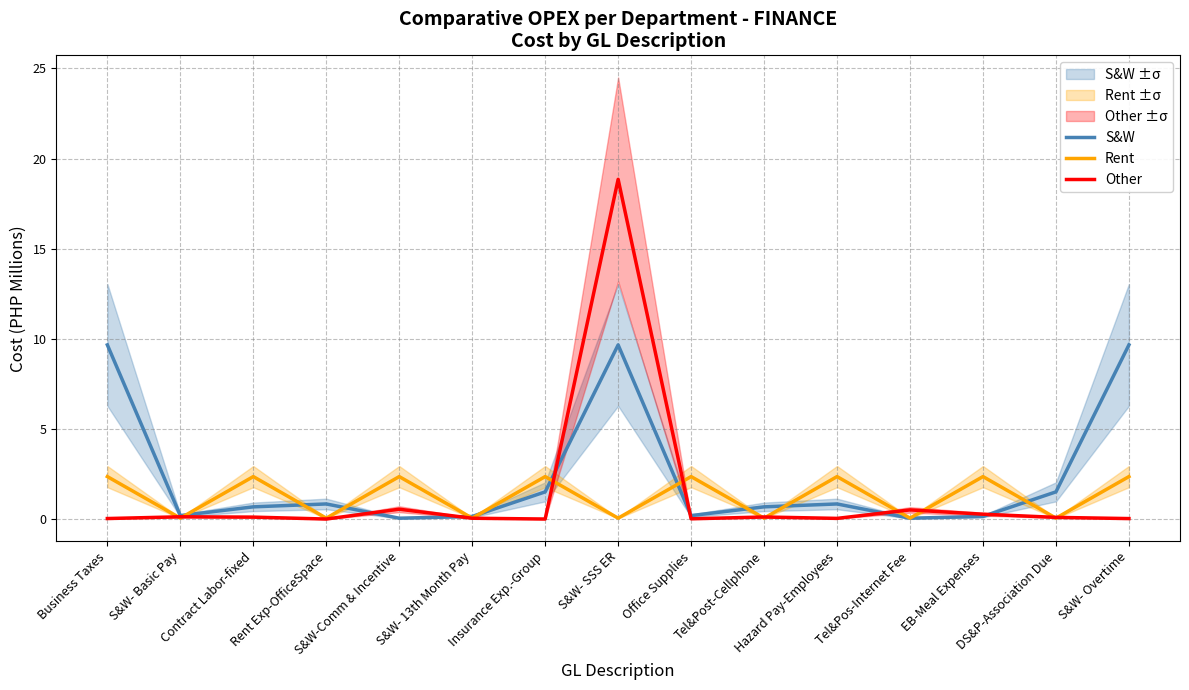

Where is S&W nearest to the value 4?

Insurance Exp.-Group